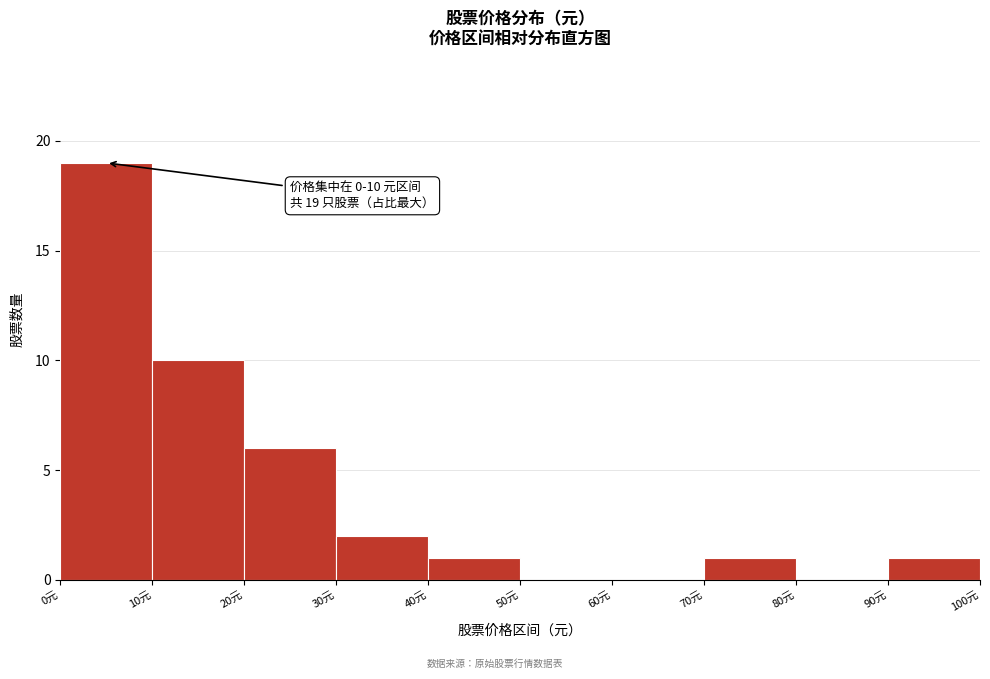

Over which range of the x-axis is the bar tallest?

0 to 10